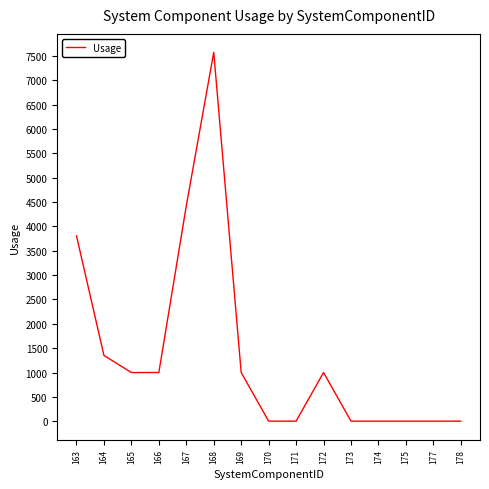

True or false: the data shows 1.0 at 173.

True